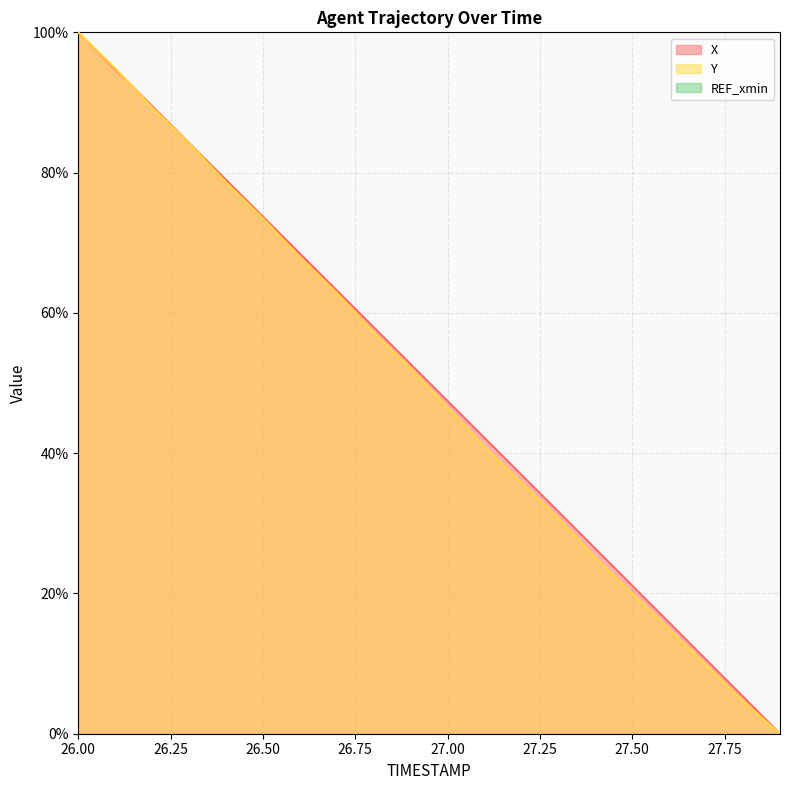

Reading right to left, transcribe all the data shown in this chart.

X: 27.9=0.0	27.8=5.3	27.7=10.6	27.6=15.8	27.5=21.1	27.4=26.4	27.3=31.7	27.2=36.9	27.1=42.2	27.0=47.4	26.9=52.7	26.8=58.0	26.7=63.2	26.6=68.5	26.5=73.7	26.4=79.0	26.3=84.2	26.2=89.5	26.1=94.7	26.0=100.0
Y: 27.9=0.0	27.8=4.7	27.7=9.8	27.6=14.9	27.5=20.0	27.4=25.1	27.3=30.7	27.2=35.8	27.1=40.9	27.0=46.5	26.9=52.1	26.8=57.2	26.7=62.8	26.6=67.9	26.5=73.5	26.4=78.6	26.3=84.2	26.2=89.3	26.1=94.9	26.0=100.0